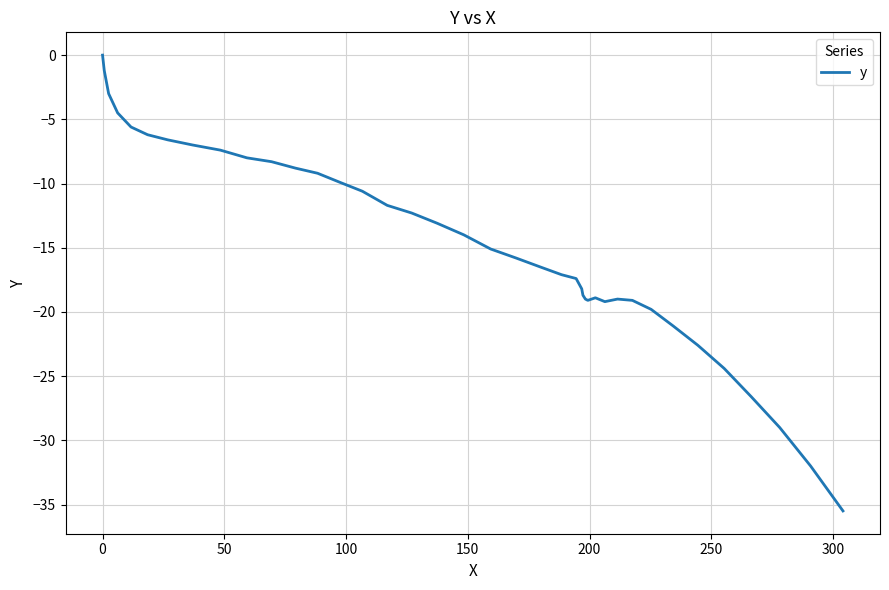

What is the minimum value shown in the chart?

-35.5